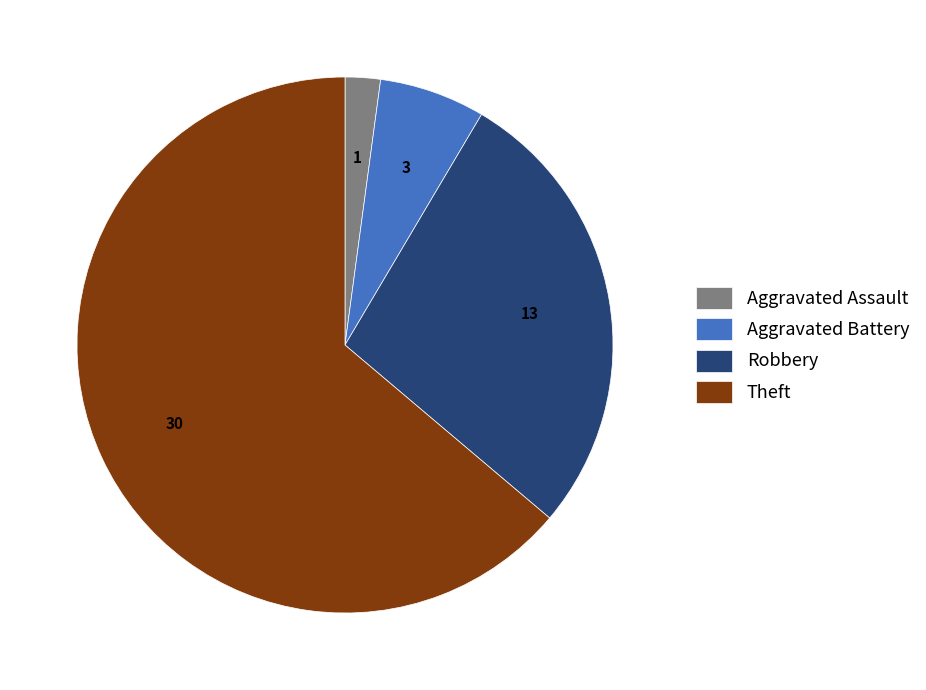

What is the largest slice in the pie chart?

Theft